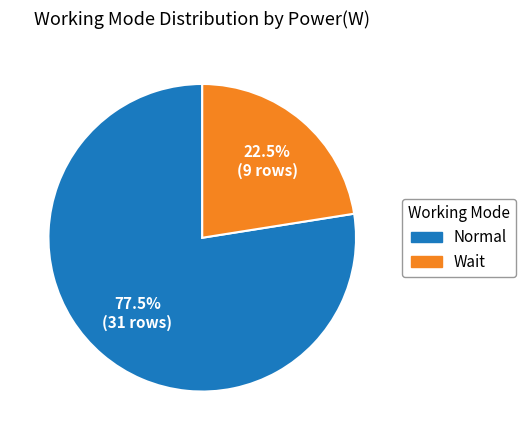

To the nearest percent, what is the difference between the Wait and Normal slice percentages?

55%